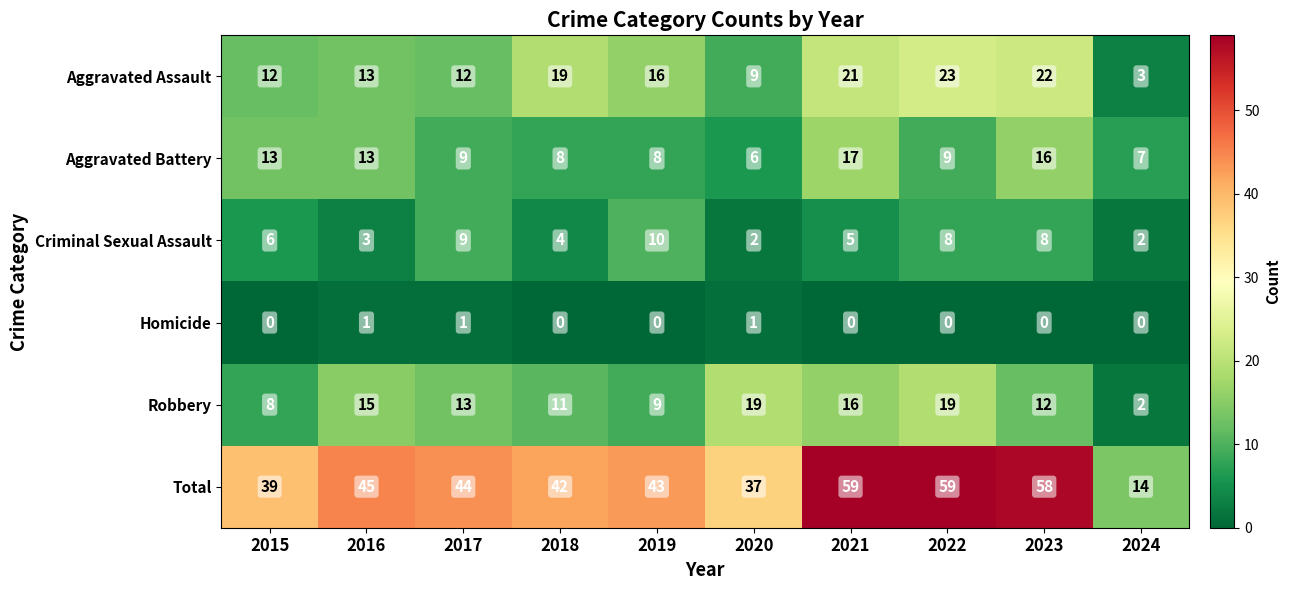

Which series changed the most between 2015 and 2023?

Total